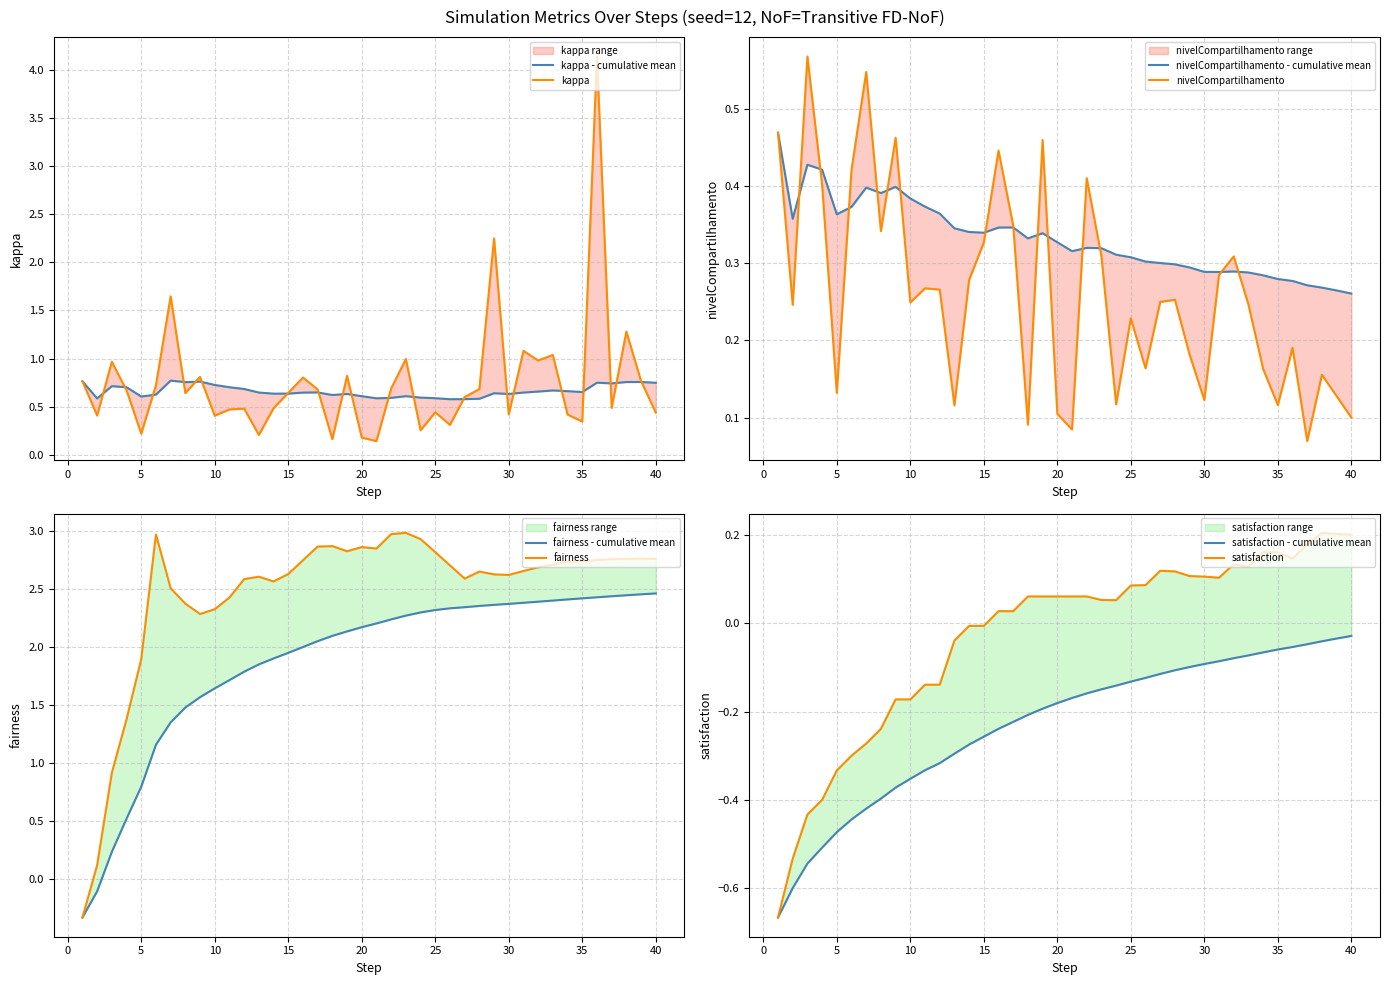

What is the sum of the satisfaction values at 33 and 19?

0.2